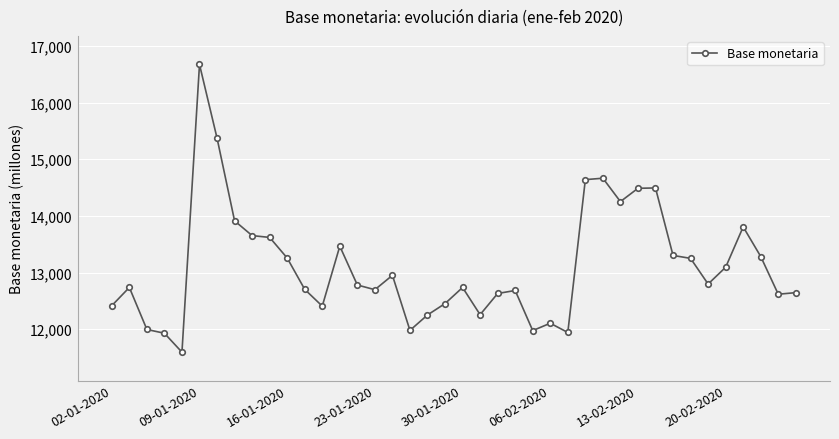

True or false: the data has more than 0 interior local peaks.

True